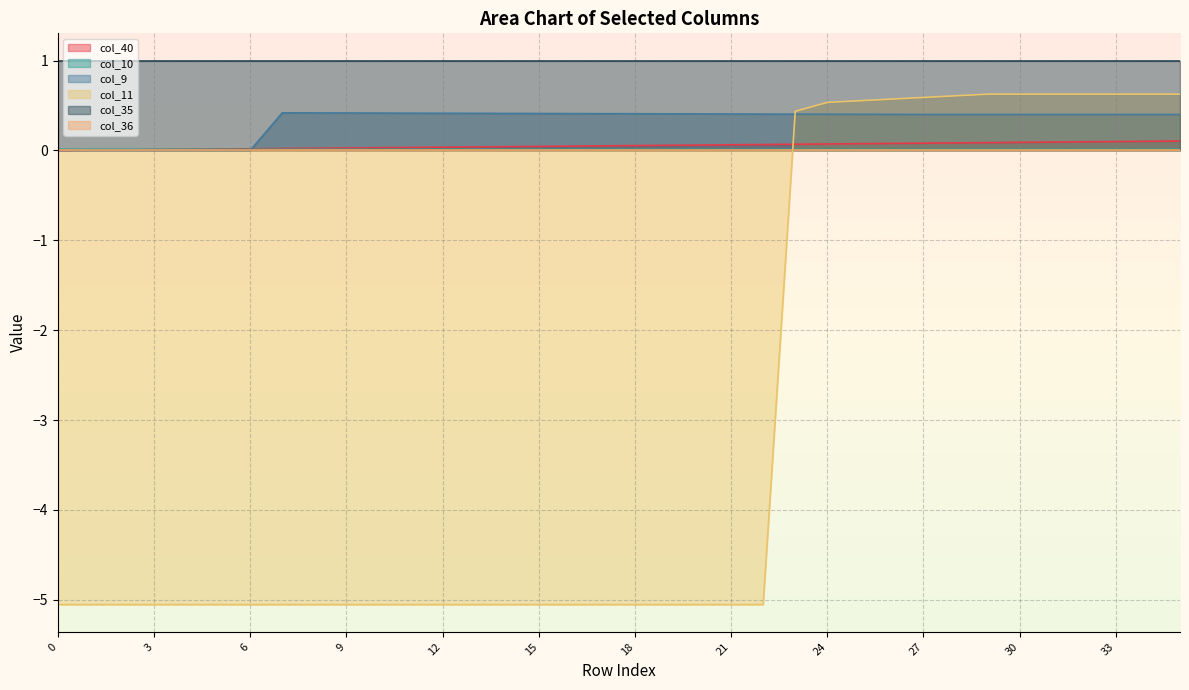

What is the value of the col_9 point at the 17th from the left?

0.4